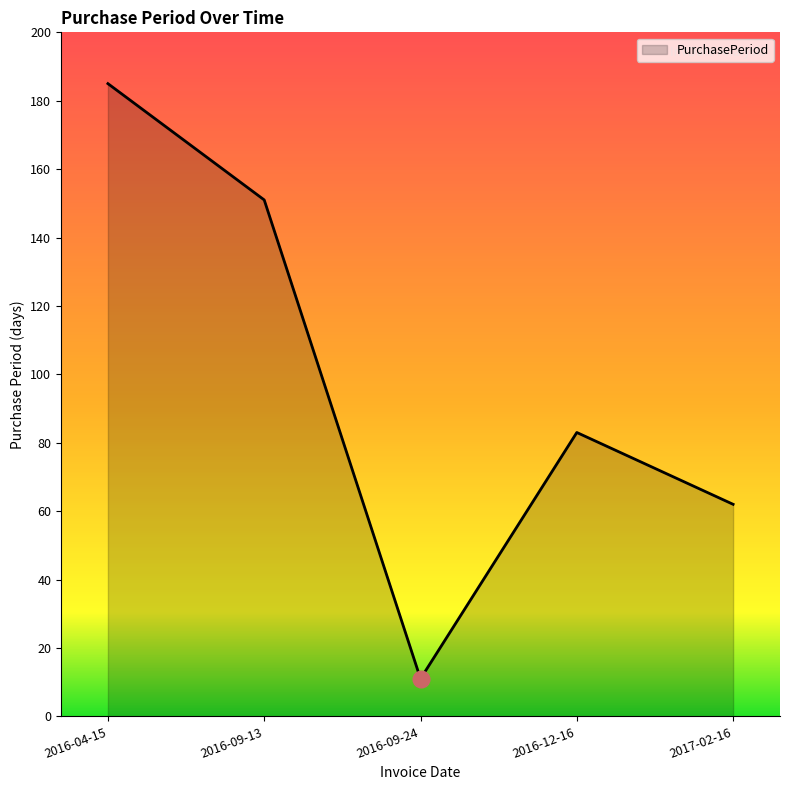

Which has a higher value, 2016-04-15 or 2016-09-13?

2016-04-15